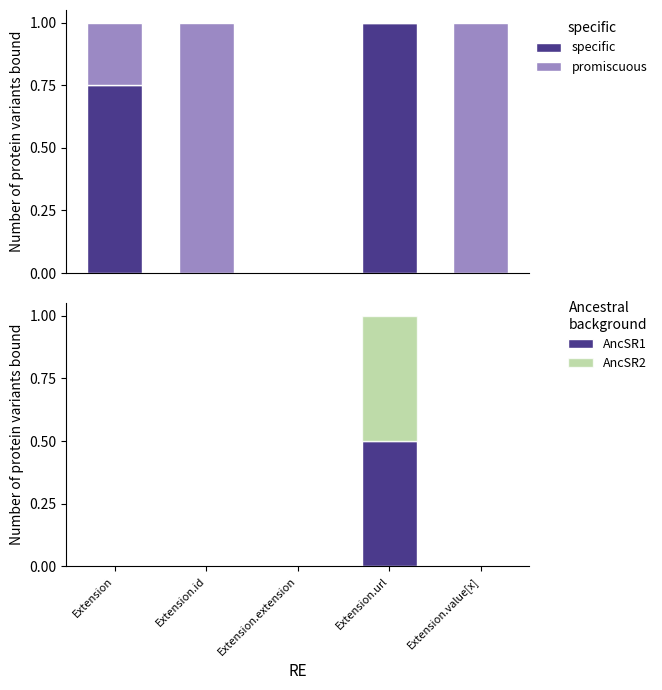

Reading left to right, extract all data points from this chart.

specific: Extension=0.8	Extension.id=0.0	Extension.extension=0.0	Extension.url=1.0	Extension.value[x]=0.0
promiscuous: Extension=0.2	Extension.id=1.0	Extension.extension=0.0	Extension.url=0.0	Extension.value[x]=1.0
AncSR1: Extension=0.0	Extension.id=0.0	Extension.extension=0.0	Extension.url=0.5	Extension.value[x]=0.0
AncSR2: Extension=0.0	Extension.id=0.0	Extension.extension=0.0	Extension.url=0.5	Extension.value[x]=0.0